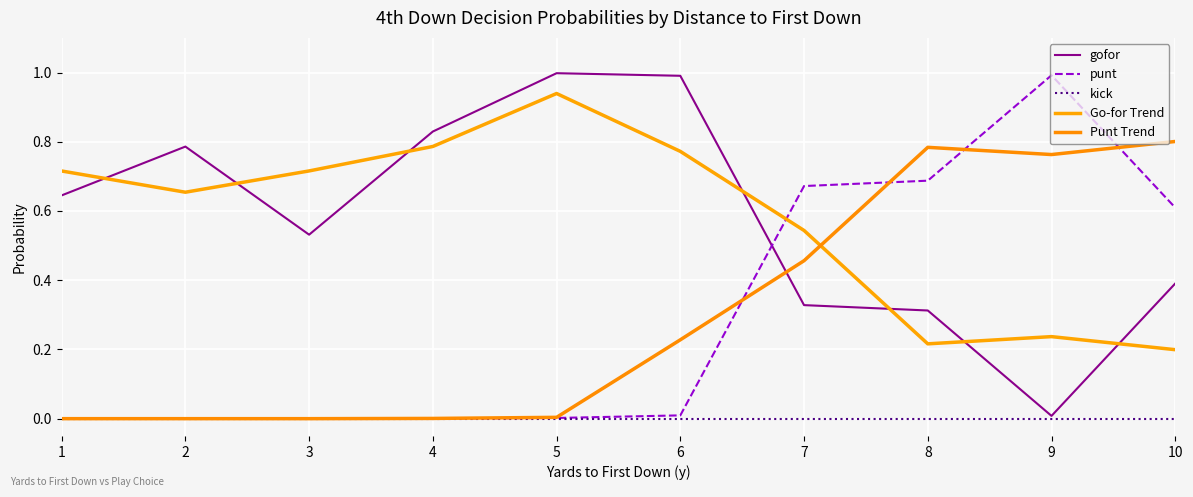

Is this an area chart (filled region under the line)?

No